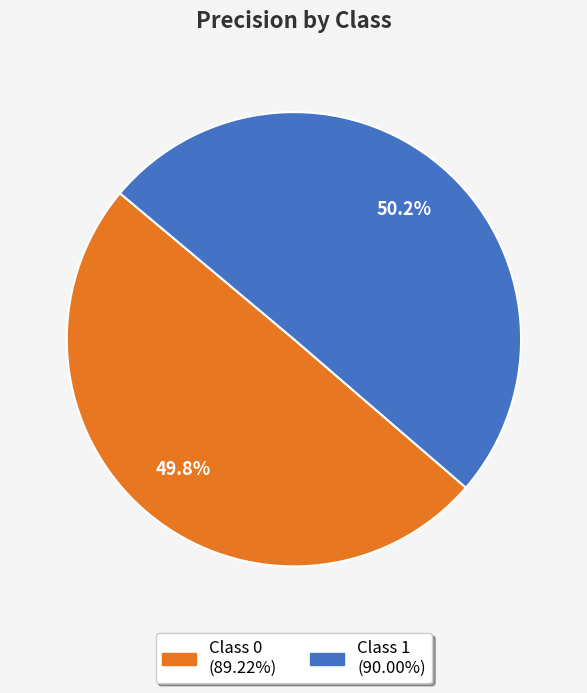

Does any single category account for the majority?

Yes